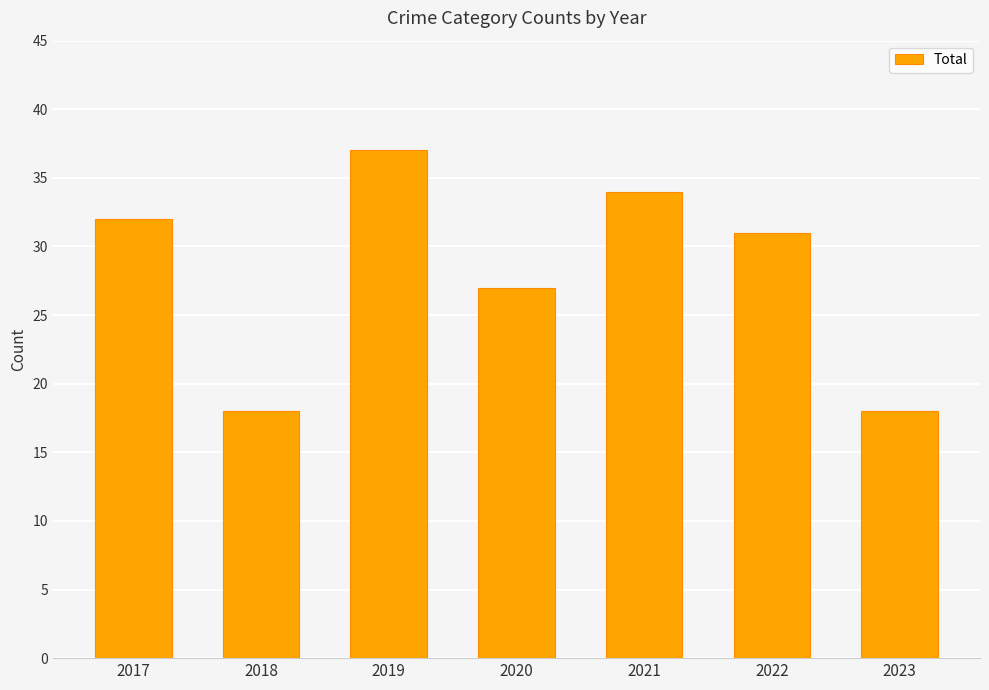

What is the greatest value displayed?

37